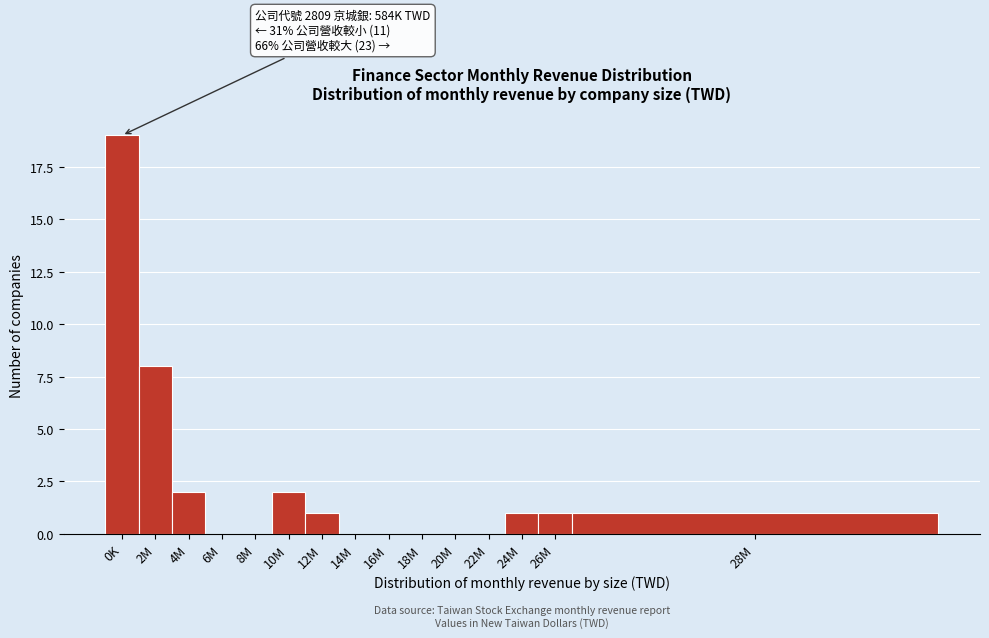

Reading left to right, what are all the values shown in this chart?

0K=19	2M=8	4M=2	6M=0	8M=0	10M=2	12M=1	14M=0	16M=0	18M=0	20M=0	22M=0	24M=1	26M=1	28M=1